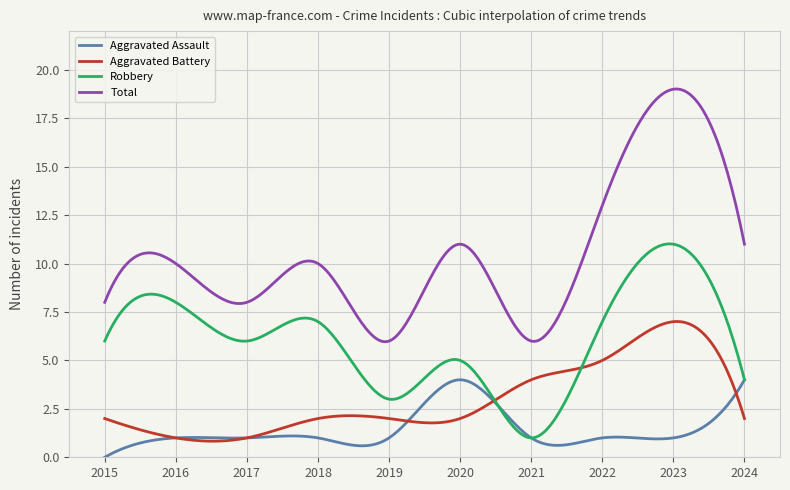

List the series in order of their overall mean, highest first.

Total, Robbery, Aggravated Battery, Aggravated Assault